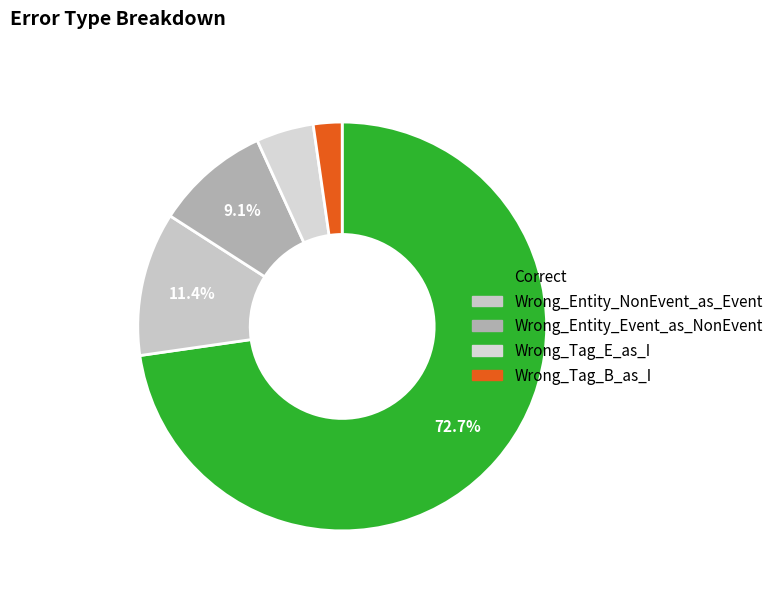

What is the smallest slice in the pie chart?

Wrong_Tag_B_as_I